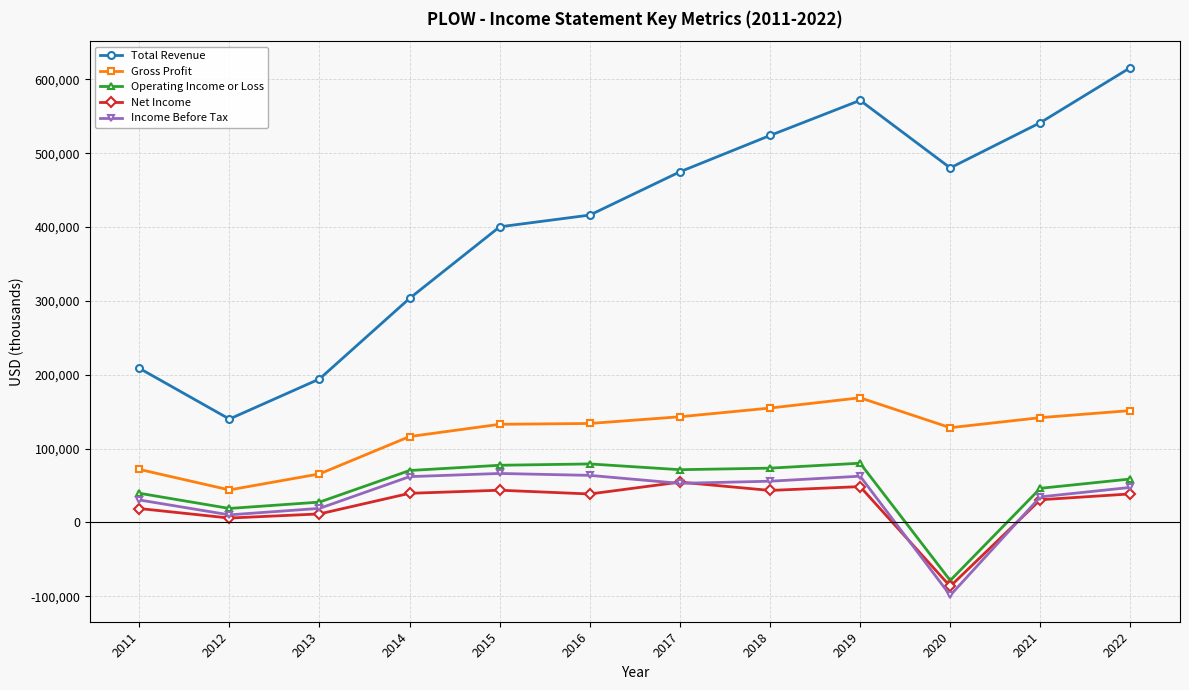

How many series are shown in this chart?

5